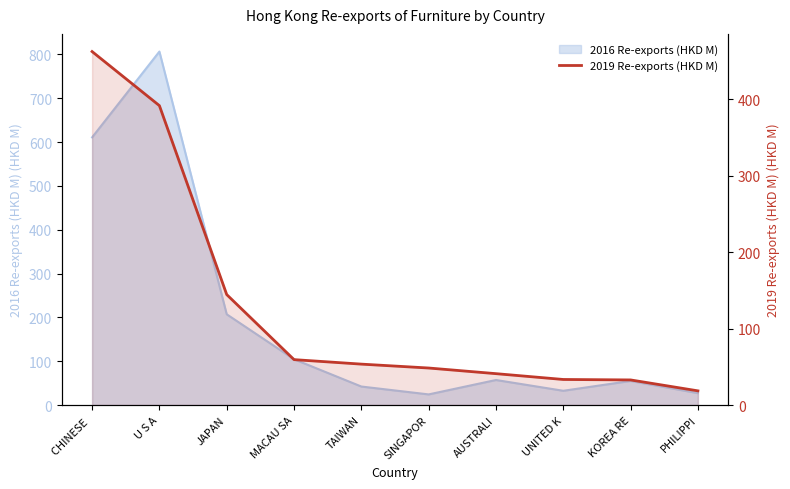

At which label is the value closest to 240?

JAPAN